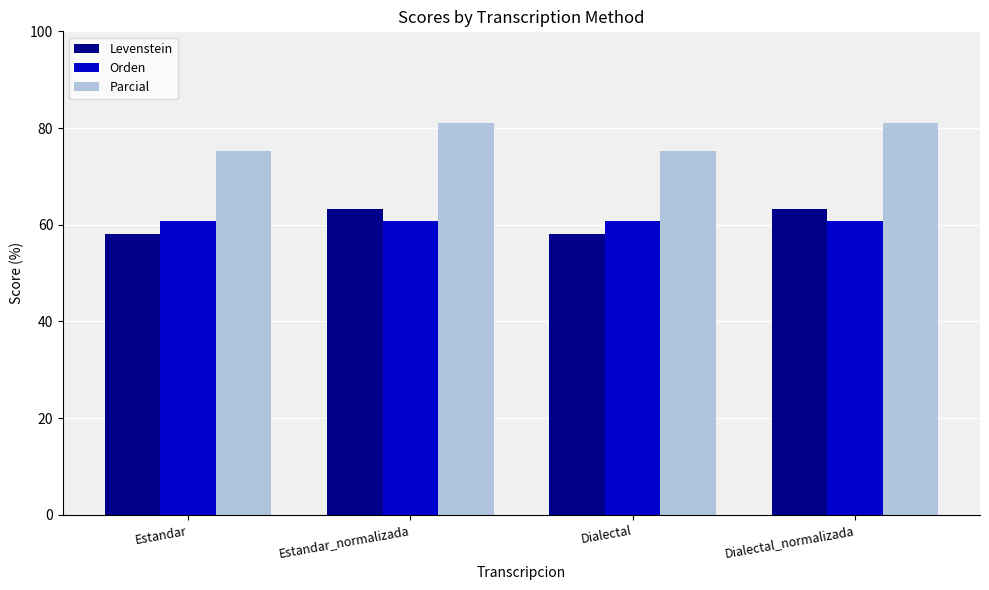

Rank the series by their maximum value, from lowest to highest.

Orden, Levenstein, Parcial